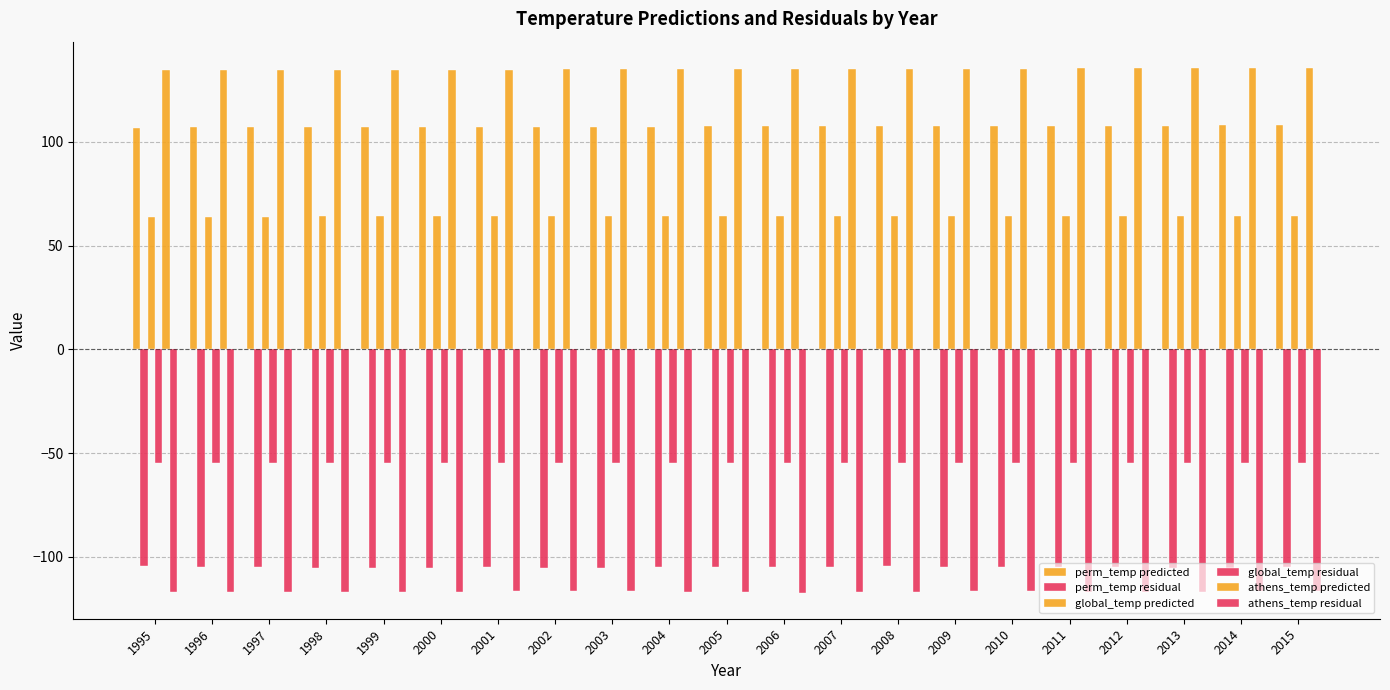

Reading left to right, extract all data points from this chart.

perm_temp predicted: 1995=106.9	1996=107.0	1997=107.0	1998=107.1	1999=107.1	2000=107.2	2001=107.3	2002=107.3	2003=107.4	2004=107.4	2005=107.5	2006=107.5	2007=107.6	2008=107.6	2009=107.7	2010=107.7	2011=107.8	2012=107.8	2013=107.9	2014=107.9	2015=108.0
perm_temp residual: 1995=-104.7	1996=-104.9	1997=-105.1	1998=-105.4	1999=-105.4	2000=-105.2	2001=-105.2	2002=-105.5	2003=-105.3	2004=-105.2	2005=-104.8	2006=-105.0	2007=-104.7	2008=-104.6	2009=-104.8	2010=-105.1	2011=-105.1	2012=-105.2	2013=-105.3	2014=-105.2	2015=-105.1
global_temp predicted: 1995=64.0	1996=64.0	1997=64.0	1998=64.1	1999=64.1	2000=64.1	2001=64.1	2002=64.2	2003=64.2	2004=64.2	2005=64.2	2006=64.3	2007=64.3	2008=64.3	2009=64.4	2010=64.4	2011=64.4	2012=64.4	2013=64.5	2014=64.5	2015=64.5
global_temp residual: 1995=-54.9	1996=-55.0	1997=-54.9	1998=-54.8	1999=-54.8	2000=-54.9	2001=-54.8	2002=-54.8	2003=-54.8	2004=-54.8	2005=-54.7	2006=-54.8	2007=-54.7	2008=-54.8	2009=-54.8	2010=-54.8	2011=-54.8	2012=-54.9	2013=-54.9	2014=-54.9	2015=-55.0
athens_temp predicted: 1995=134.5	1996=134.6	1997=134.6	1998=134.7	1999=134.8	2000=134.8	2001=134.9	2002=134.9	2003=135.0	2004=135.1	2005=135.1	2006=135.2	2007=135.2	2008=135.3	2009=135.3	2010=135.4	2011=135.5	2012=135.5	2013=135.6	2014=135.6	2015=135.7
athens_temp residual: 1995=-116.9	1996=-116.9	1997=-116.9	1998=-116.8	1999=-116.8	2000=-116.8	2001=-116.6	2002=-116.5	2003=-116.6	2004=-116.8	2005=-117.1	2006=-117.2	2007=-117.1	2008=-116.9	2009=-116.7	2010=-116.6	2011=-117.0	2012=-116.9	2013=-117.0	2014=-116.7	2015=-116.7